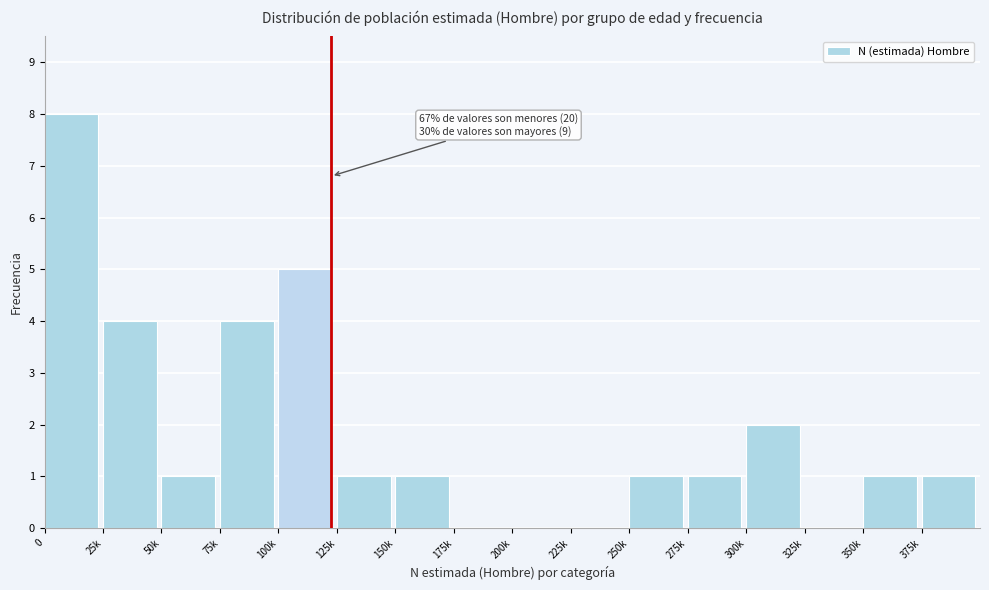

Reading left to right, list all the values displayed in this chart.

0=8	25k=4	50k=1	75k=4	100k=5	125k=1	150k=1	175k=0	200k=0	225k=0	250k=1	275k=1	300k=2	325k=0	350k=1	375k=1